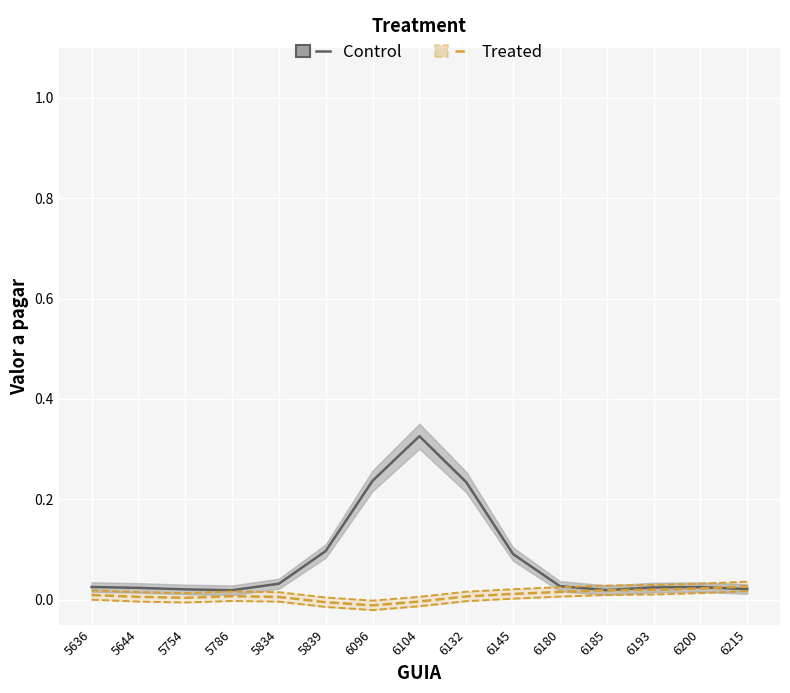

Reading right to left, what are all the values shown in this chart?

Control: 0.0	0.0	0.0	0.0	0.0	0.1	0.2	0.3	0.2	0.1	0.0	0.0	0.0	0.0	0.0
Treated: 0.0	0.0	0.0	0.0	0.0	0.0	0.0	-0.0	-0.0	-0.0	0.0	0.0	0.0	0.0	0.0